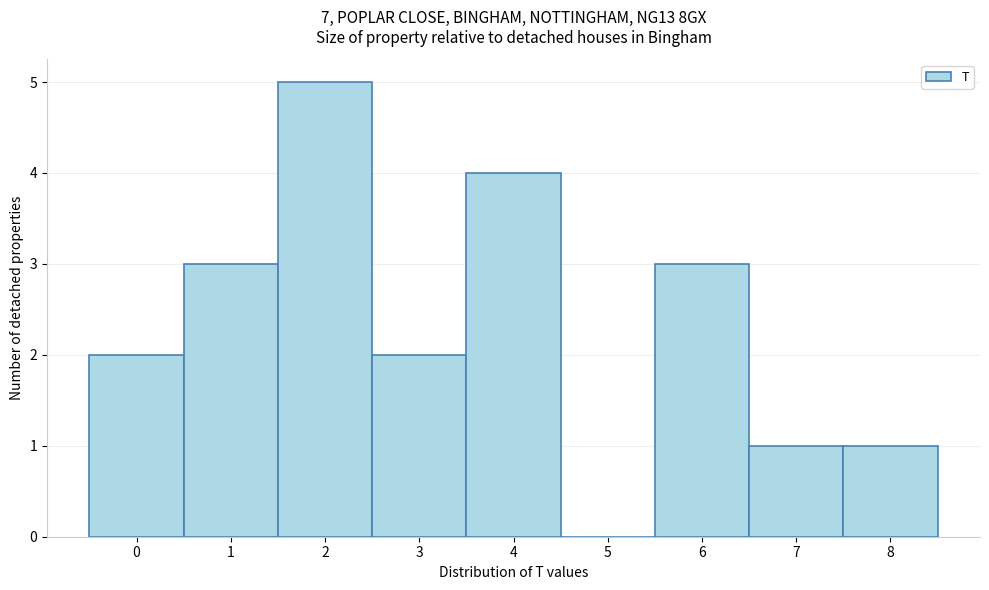

Reading left to right, transcribe this chart: for each bar, give the range it covers on the x-axis and its height. The values are not printed on the chart, so give them approximately, as read against the axis.

-0.5 to 0.5: 2
0.5 to 1.5: 3
1.5 to 2.5: 5
2.5 to 3.5: 2
3.5 to 4.5: 4
4.5 to 5.5: 0
5.5 to 6.5: 3
6.5 to 7.5: 1
7.5 to 8.5: 1